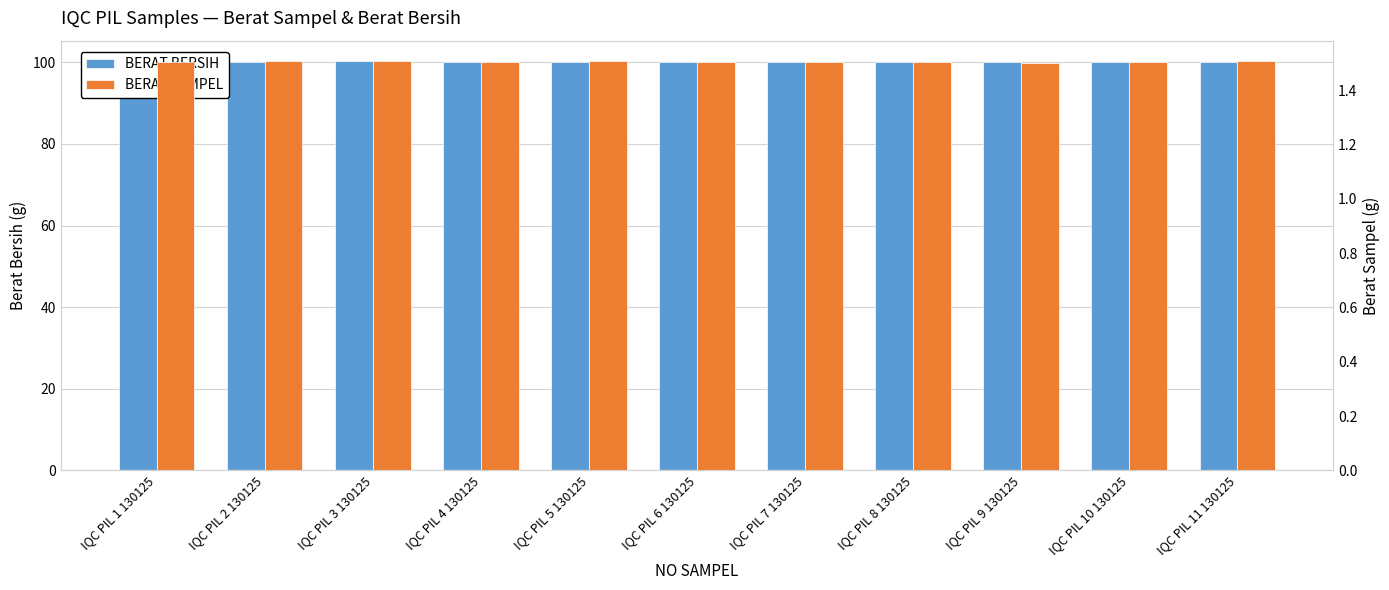

What is the average value of the BERAT SAMPEL series?

1.5